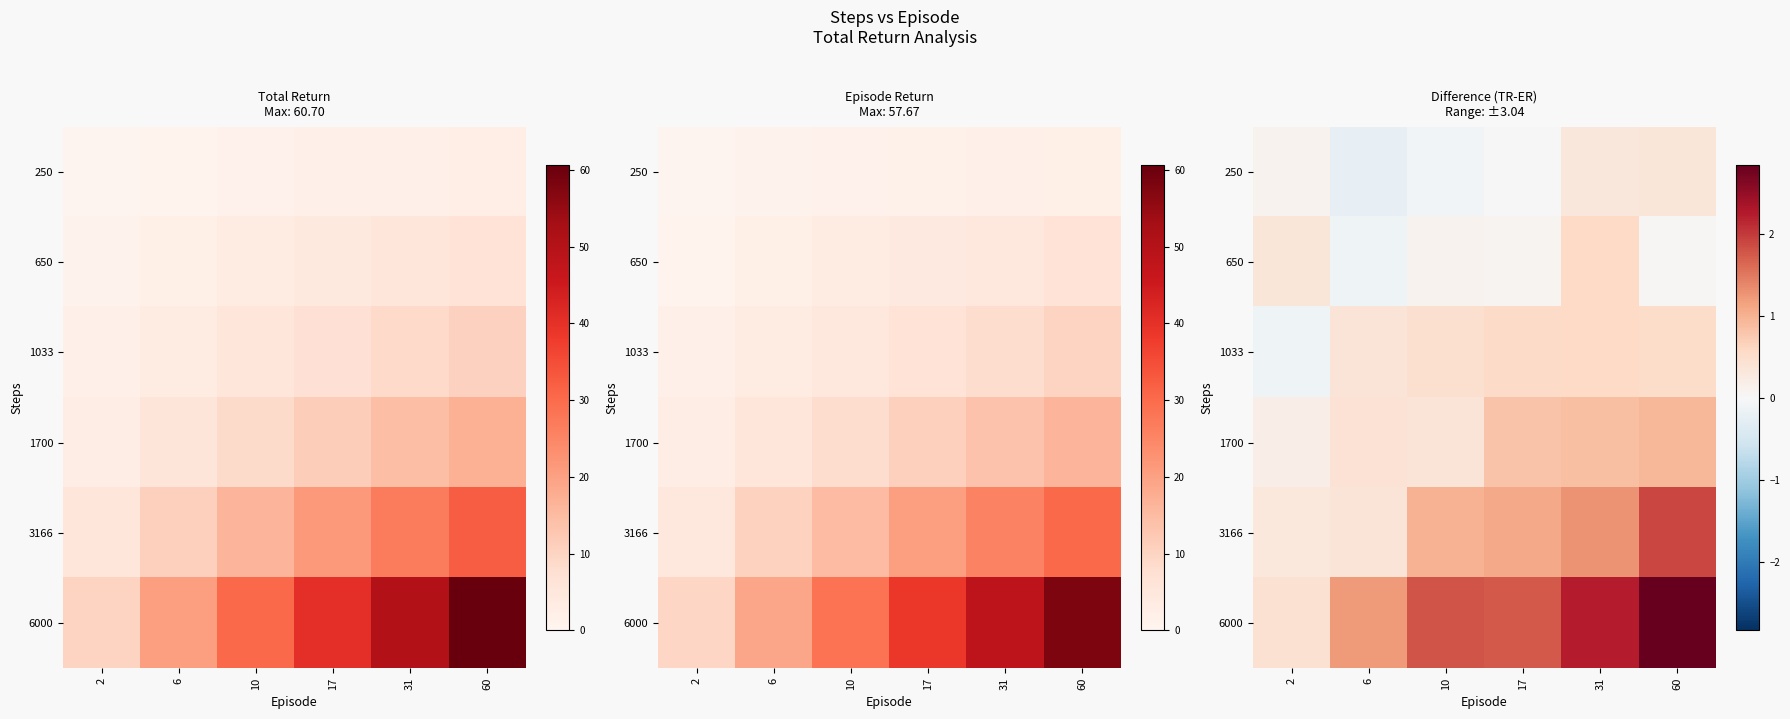

Between 2 and 60, which series saw the biggest shift?

6000